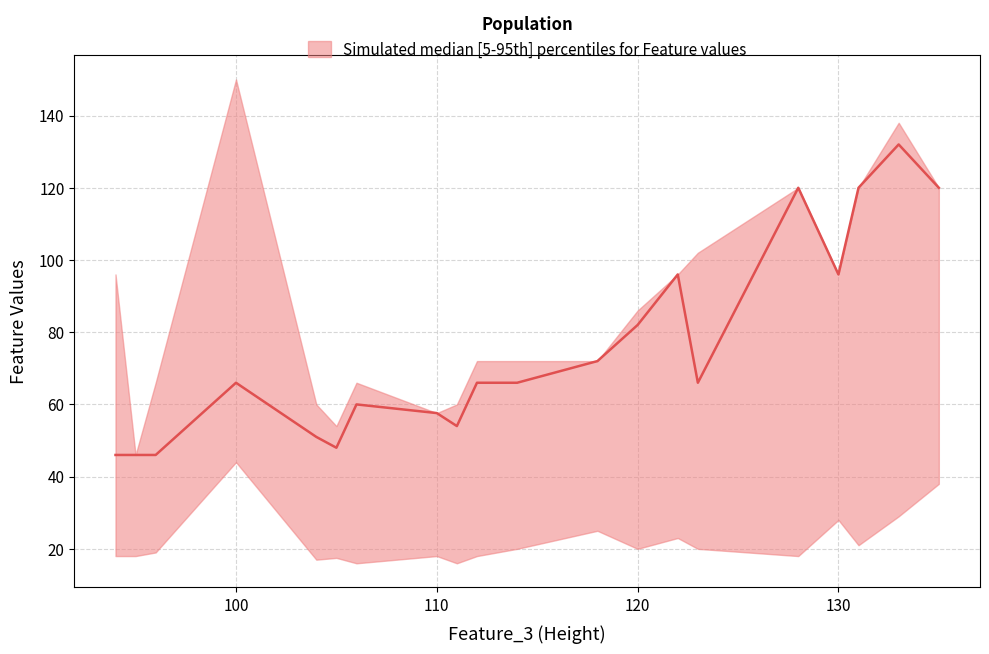

Which series has the largest total across all categories?

upper